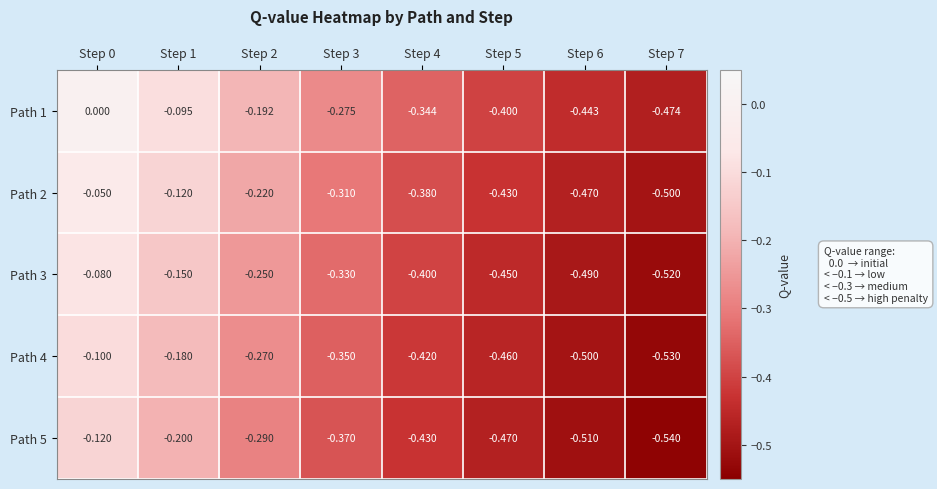

Between Step 2 and Step 7, which series saw the biggest shift?

Path 1